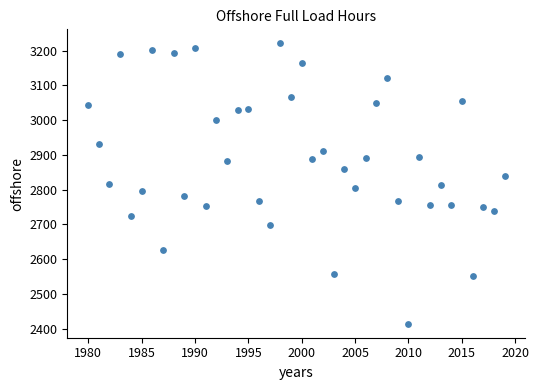

What is the range of Y values (max minus min)?

805.8